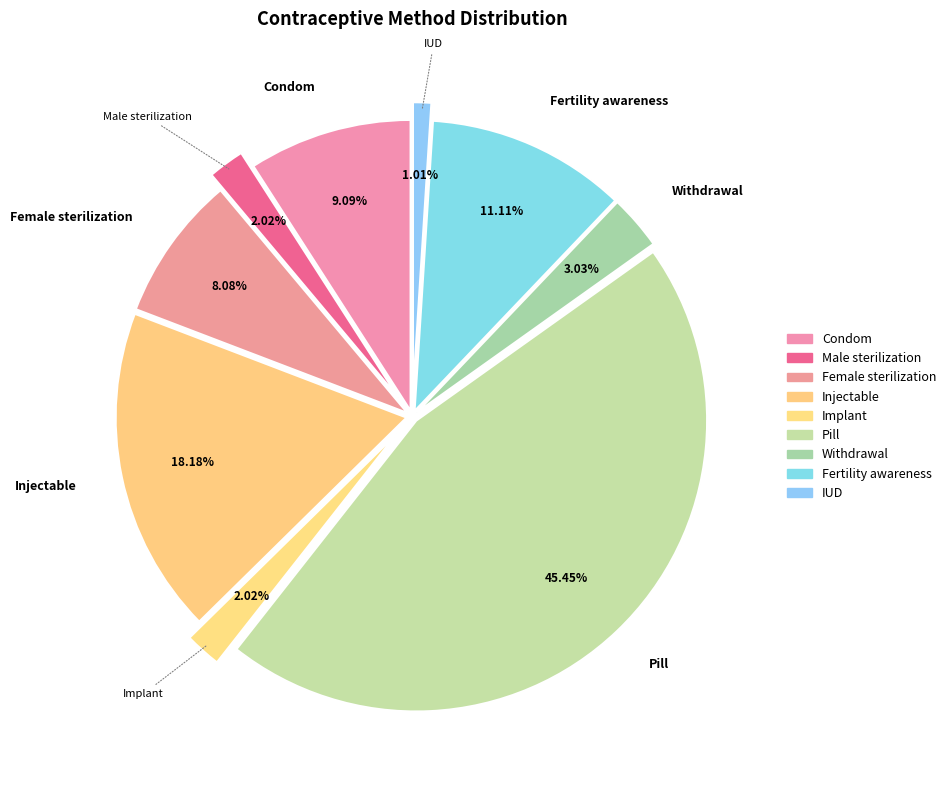

Count the number of slices in the pie.

9